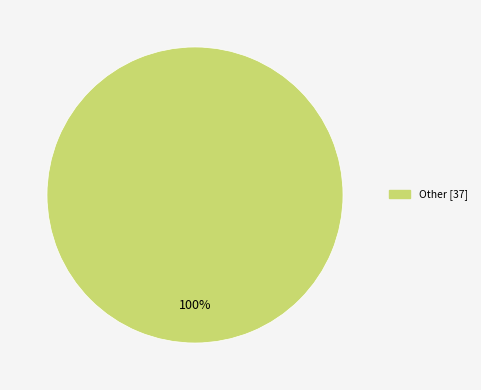

Is there any slice that represents more than half of the pie?

Yes